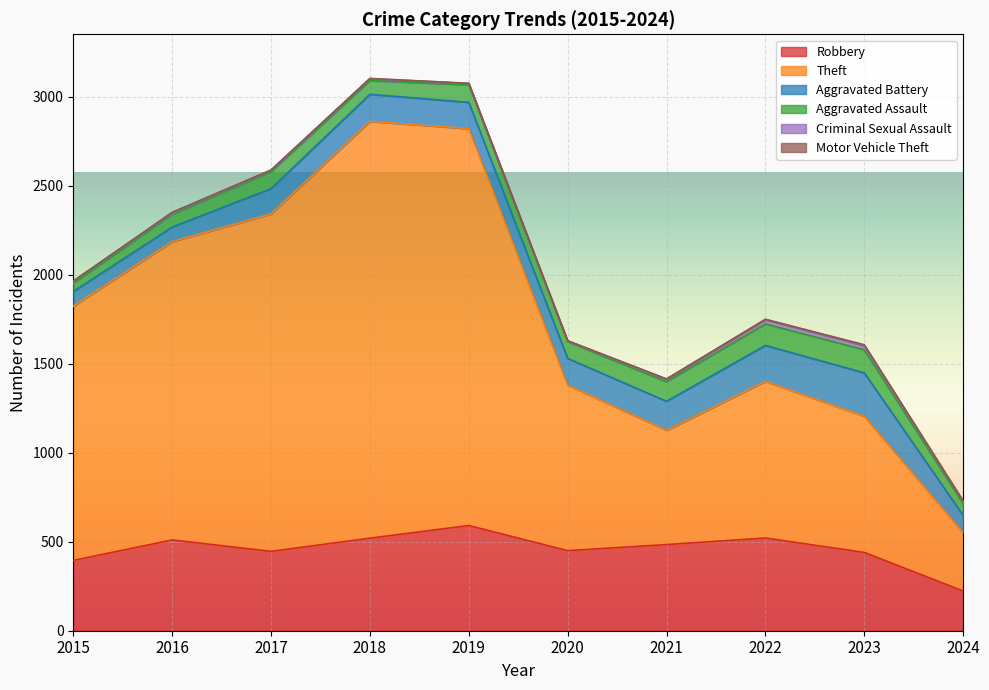

True or false: Motor Vehicle Theft has a value of 1 at 2018.

True